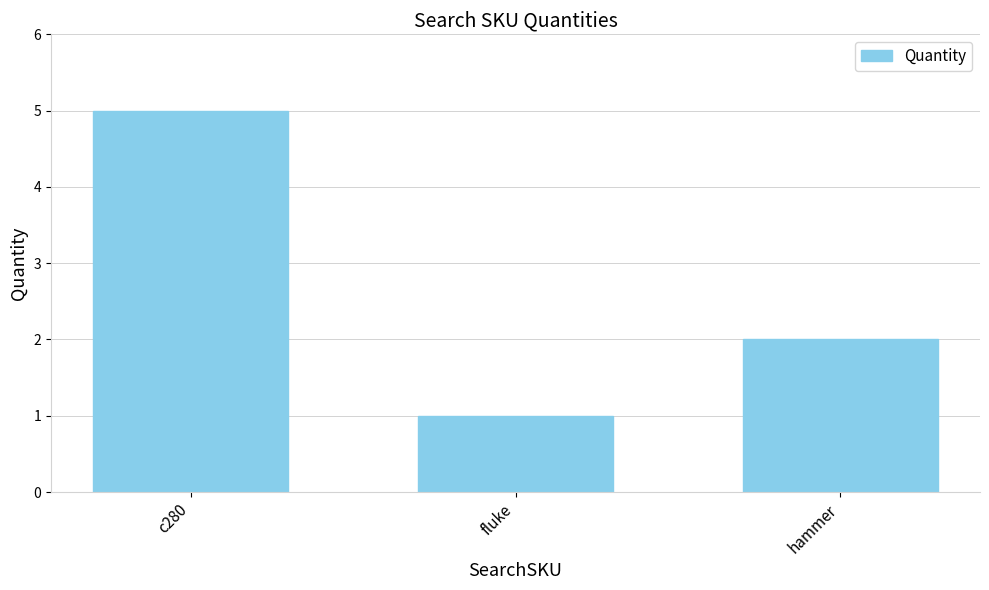

What is the change in value from fluke to hammer?

+1